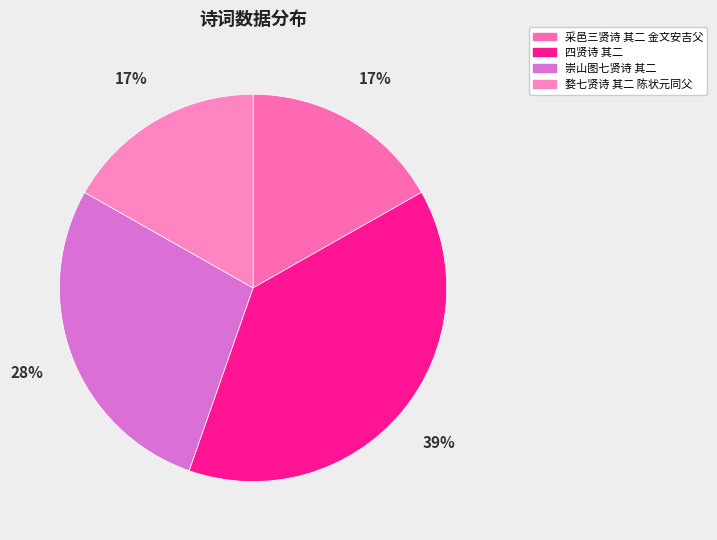

How many slices are in this pie chart?

4